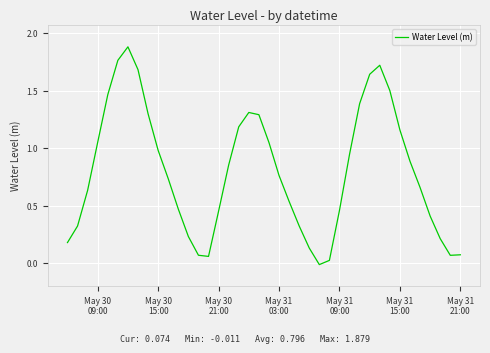

What is the maximum value shown in the chart?

1.9